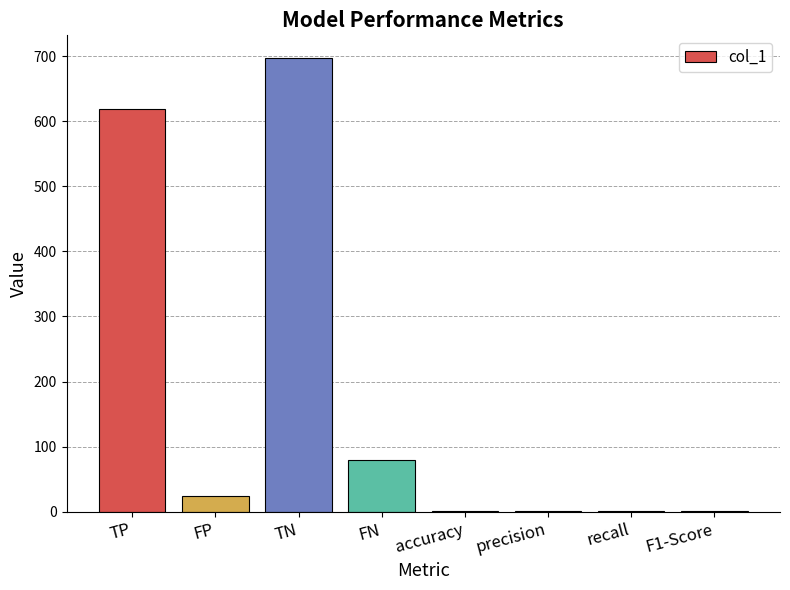

Are the bars horizontal?

No